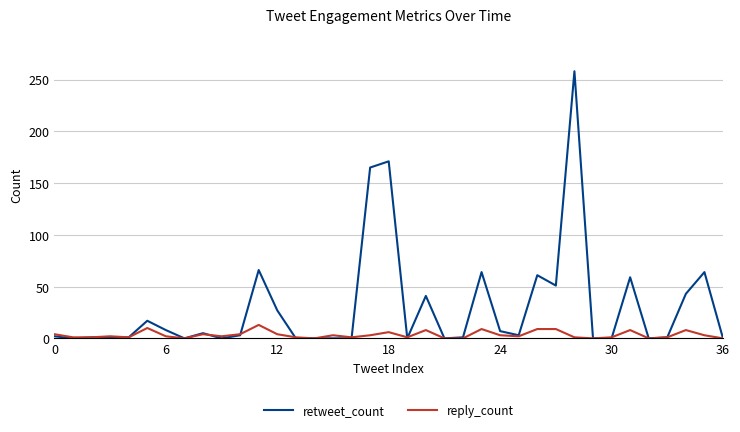

What is the greatest value displayed?

258